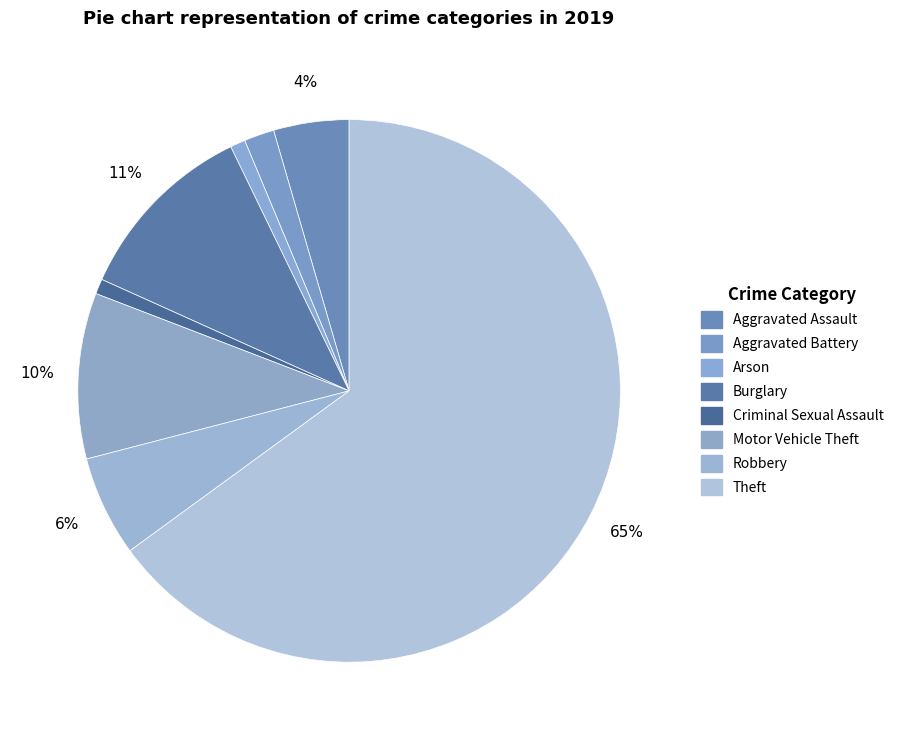

To the nearest percent, what portion does Aggravated Assault represent?

4%